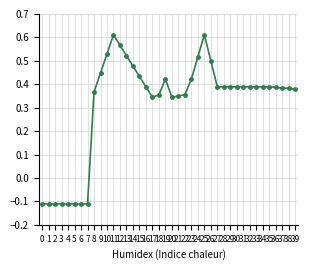

List the labels in order of value, largest first.

11, 25, 12, 10, 13, 24, 26, 14, 9, 15, 19, 23, 16, 27, 28, 29, 30, 31, 32, 33, 34, 35, 36, 37, 38, 39, 8, 18, 22, 21, 17, 20, 0, 1, 2, 3, 4, 5, 6, 7